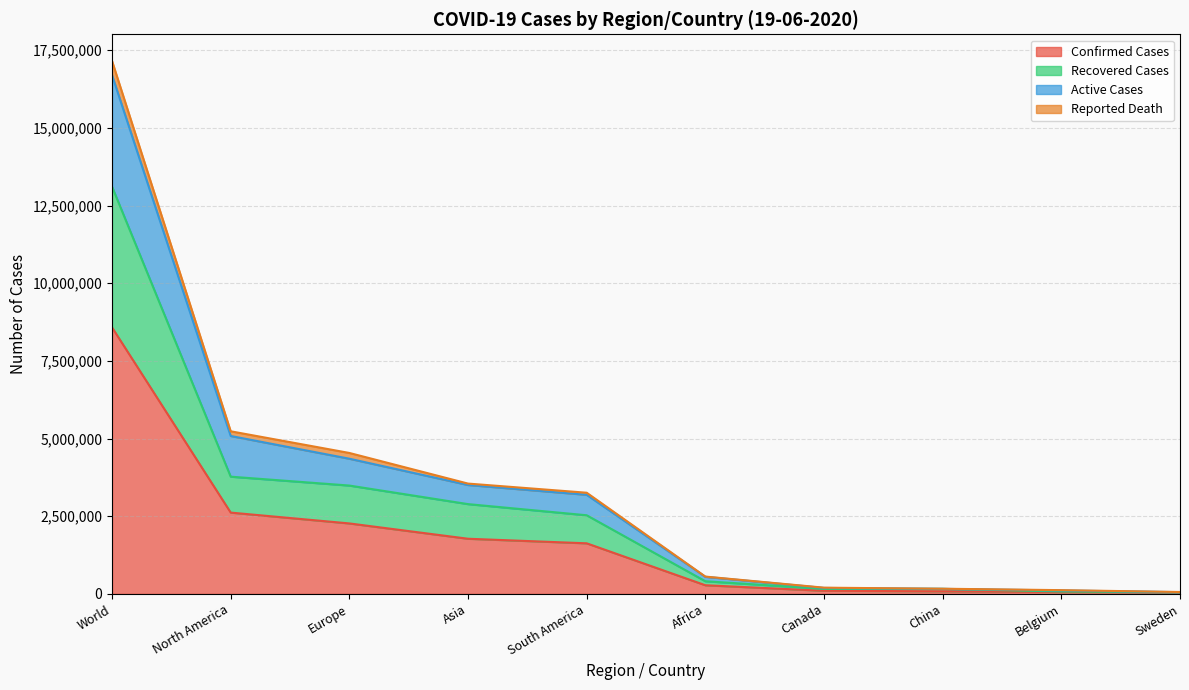

What is the highest value of the Confirmed Cases series?

8577196